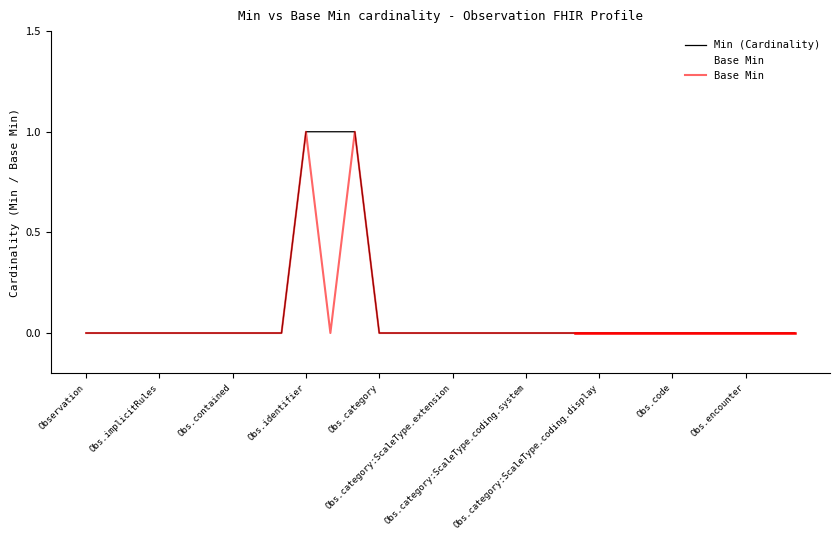

Which series has the widest spread of values?

Min (Cardinality)